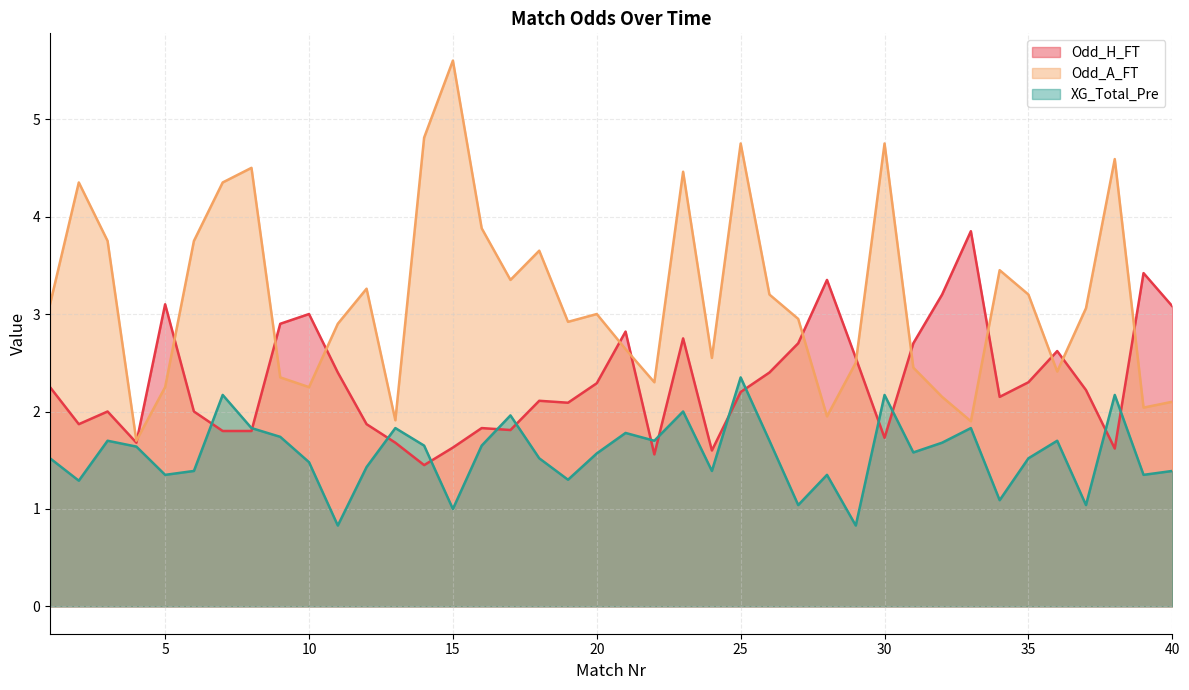

What is the sum of the Odd_H_FT values at 34 and 33?

6.0